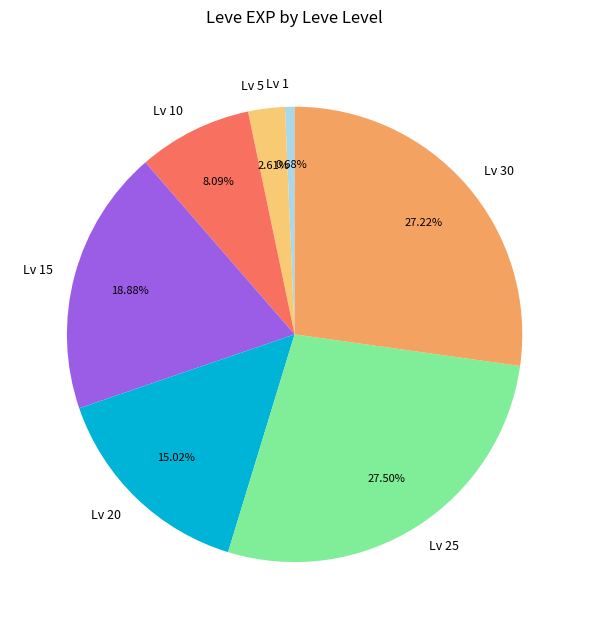

Count the number of slices in the pie.

7